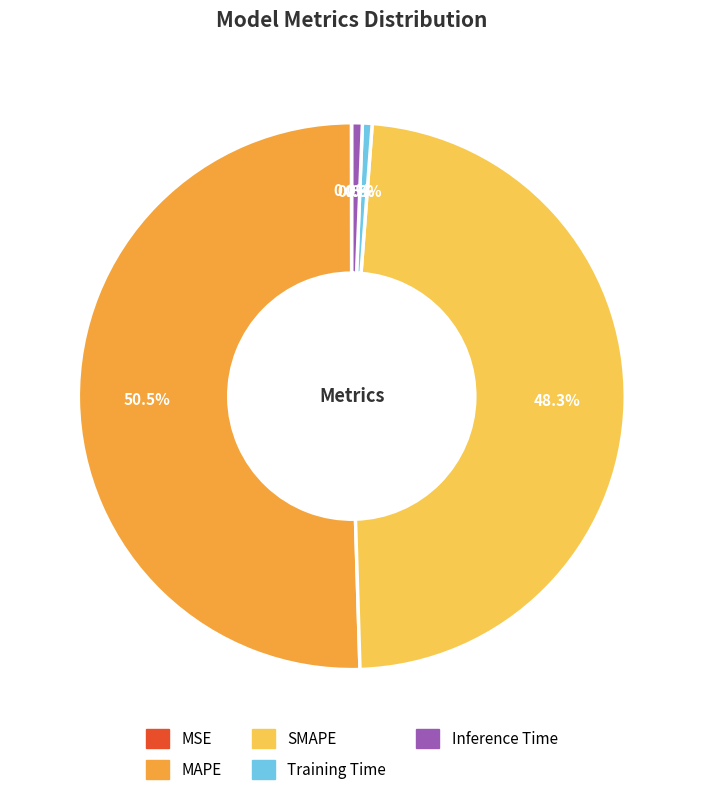

Which slice is the largest?

MAPE